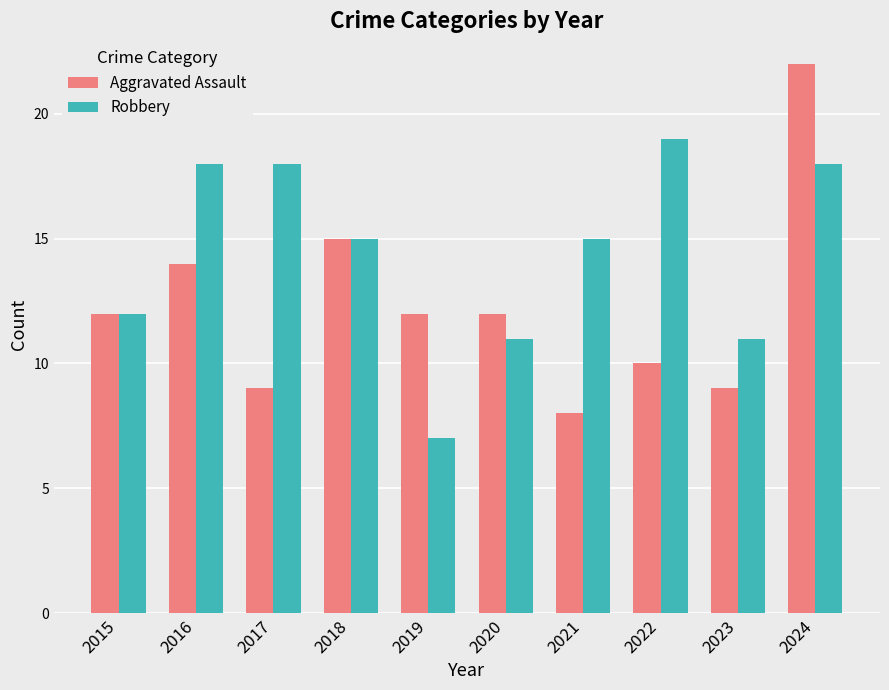

Which series has the largest range (max minus min)?

Aggravated Assault